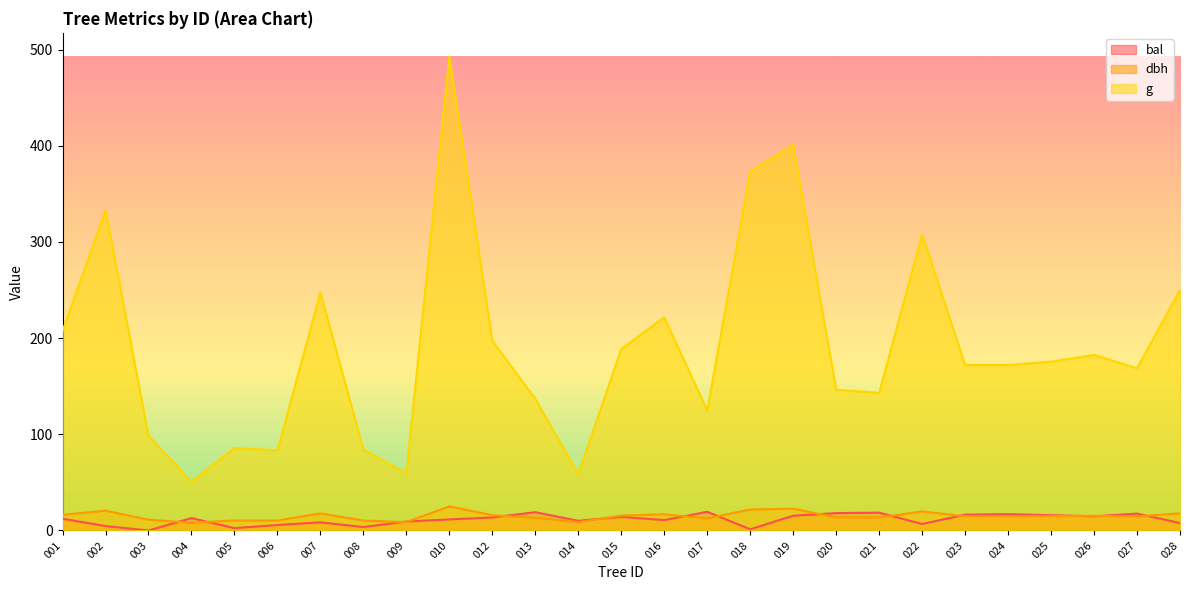

How many distinct data groups are displayed?

3